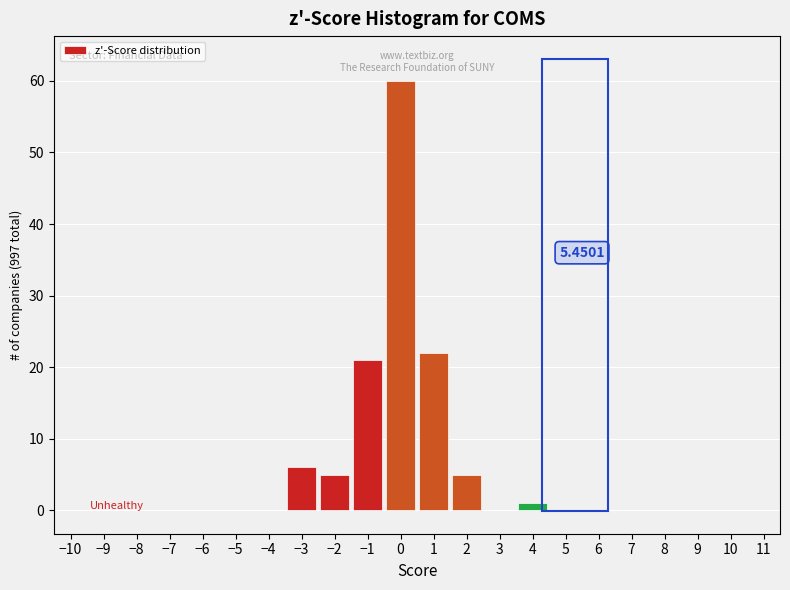

Which range on the x-axis has the tallest bar?

-0.5 to 0.5